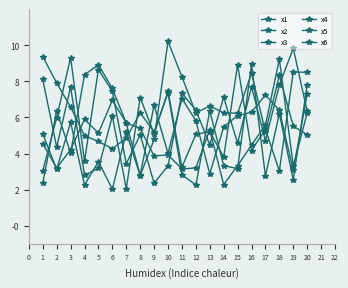

Reading left to right, what are all the values shown in this chart?

x1: 1=2.4	2=6.4	3=4.0	4=8.4	5=8.9	6=7.6	7=5.7	8=2.8	9=6.7	10=4.0	11=7.0	12=5.8	13=2.9	14=5.5	15=6.1	16=6.3	17=7.2	18=6.4	19=3.1	20=7.3
x2: 1=3.0	2=6.0	3=9.3	4=3.6	5=8.7	6=7.4	7=3.4	8=5.0	9=2.4	10=3.3	11=7.3	12=6.4	13=4.5	14=7.1	15=4.6	16=7.7	17=4.7	18=7.8	19=9.8	20=6.3
x3: 1=9.4	2=7.9	3=6.6	4=5.0	5=4.7	6=4.3	7=4.9	8=6.3	9=5.2	10=7.4	11=2.8	12=2.3	13=6.4	14=3.3	15=3.2	16=9.0	17=2.8	18=6.2	19=2.5	20=7.8
x4: 1=5.1	2=3.1	3=5.7	4=2.3	5=3.6	6=2.0	7=5.2	8=2.8	9=4.8	10=10.2	11=8.3	12=6.2	13=6.6	14=6.3	15=6.2	16=8.5	17=5.2	18=8.3	19=5.5	20=5.0
x5: 1=8.1	2=4.3	3=7.7	4=2.8	5=3.2	6=6.1	7=2.1	8=7.1	9=5.1	10=7.5	11=3.2	12=5.1	13=5.2	14=3.8	15=8.9	16=4.2	17=5.3	18=3.0	19=8.5	20=8.5
x6: 1=4.5	2=3.2	3=4.2	4=5.9	5=5.1	6=6.9	7=5.7	8=5.4	9=3.9	10=3.9	11=3.1	12=3.2	13=5.3	14=2.3	15=3.3	16=4.5	17=5.6	18=9.2	19=3.3	20=6.2